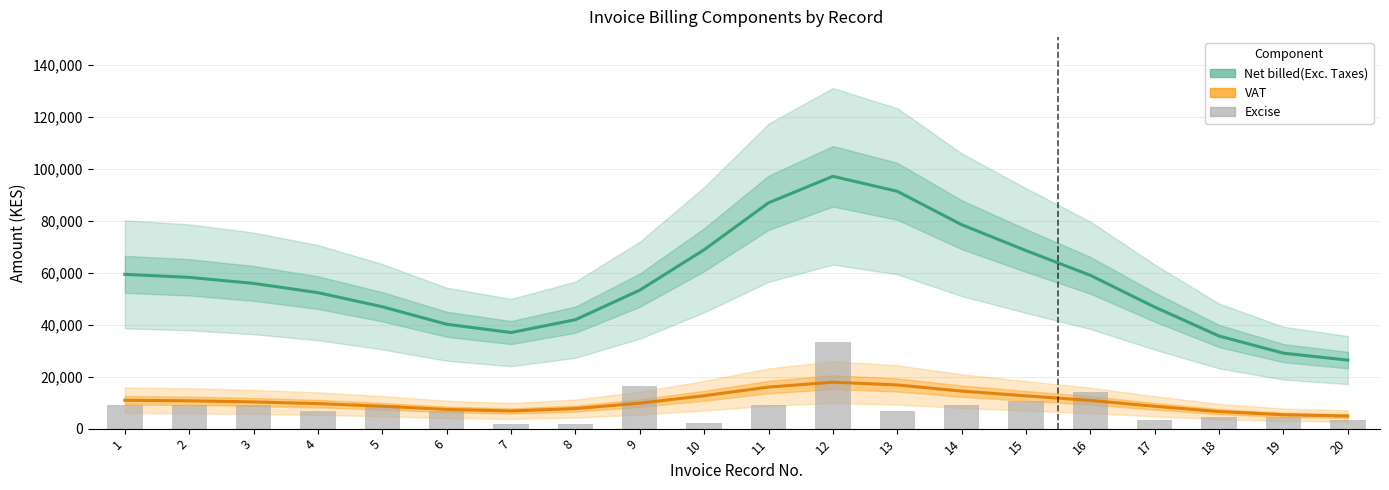

What is the value of the Excise bar at the 9th from the left?

16500.0